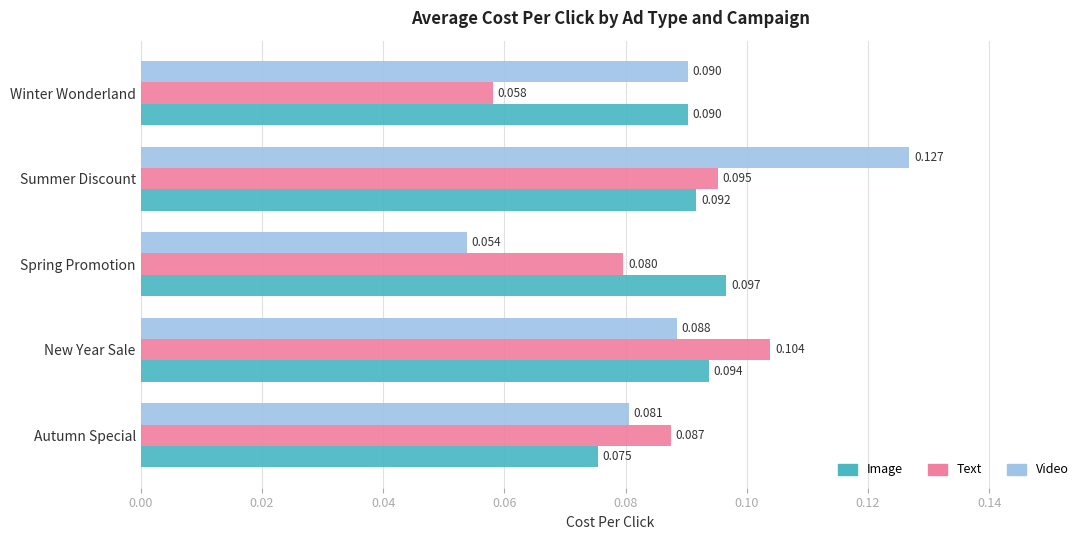

At which category is the sum across all series the highest?

Summer Discount